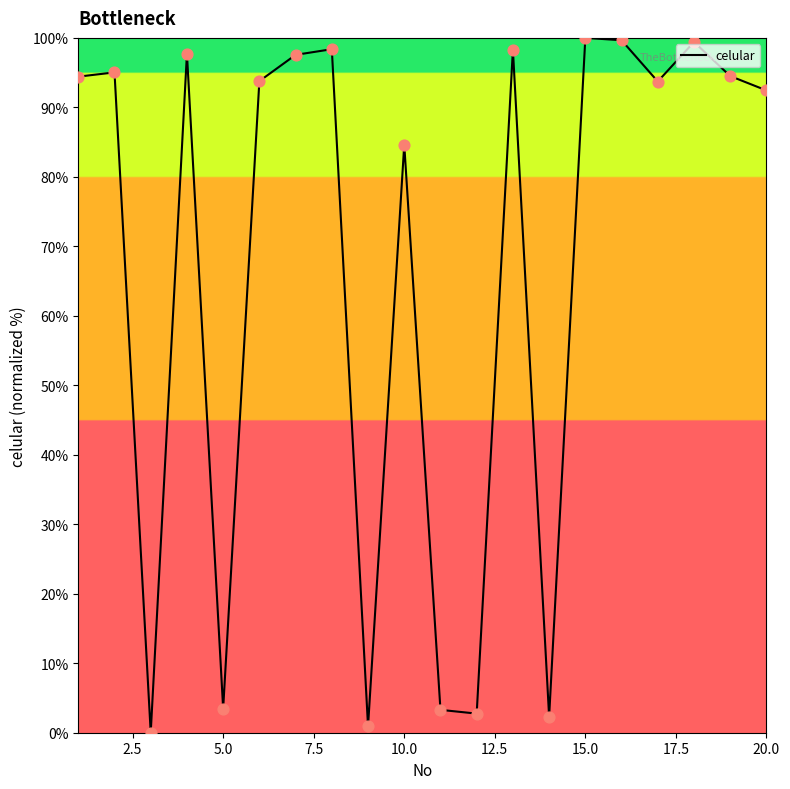

What is the maximum value shown in the chart?

100.0